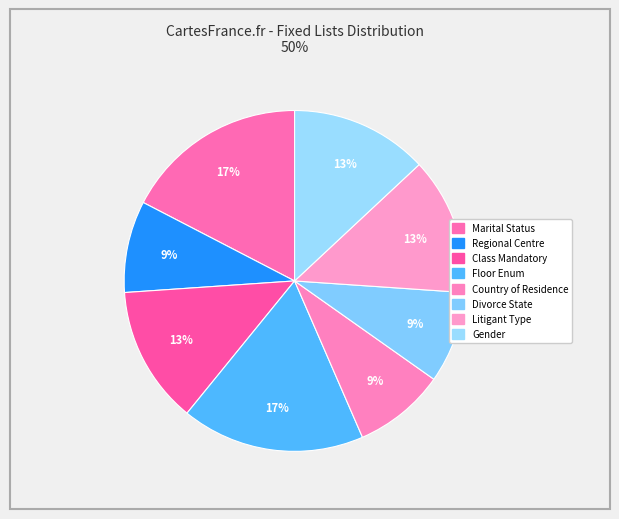

How many segments does this pie chart have?

8